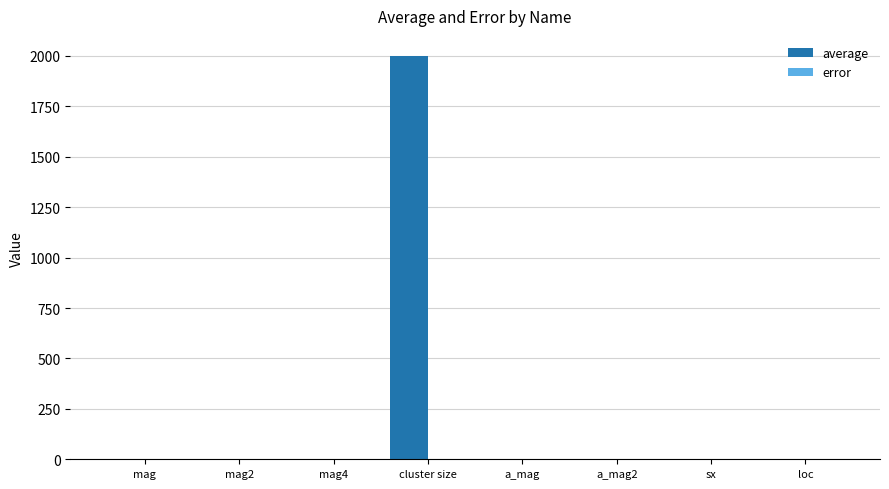

Which category has the highest value across all series?

cluster size